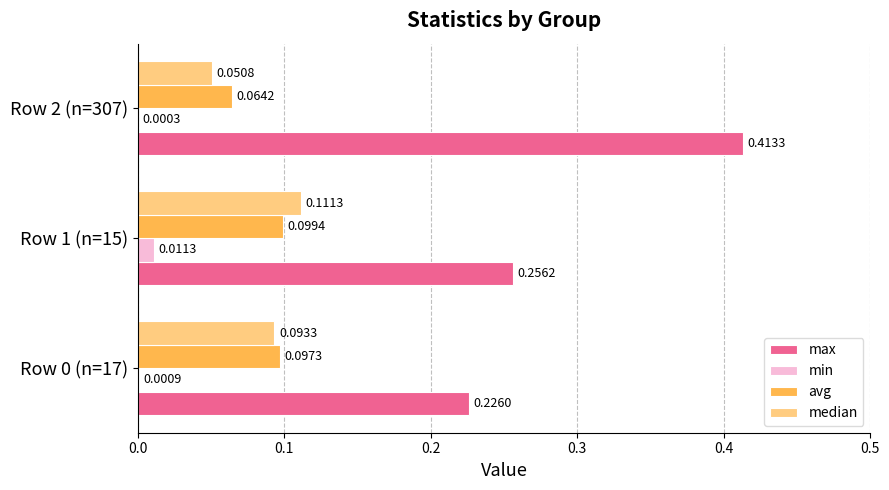

Between Row 0 (n=17) and Row 1 (n=15), which series saw the biggest shift?

max